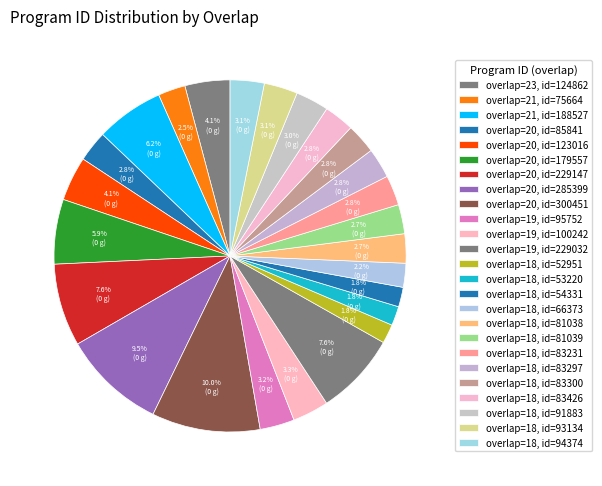

Count the number of slices in the pie.

25